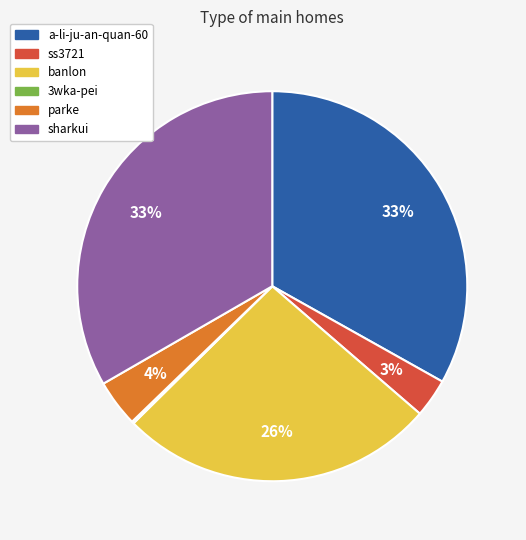

The banlon slice represents 32% of the pie. True or false?

False